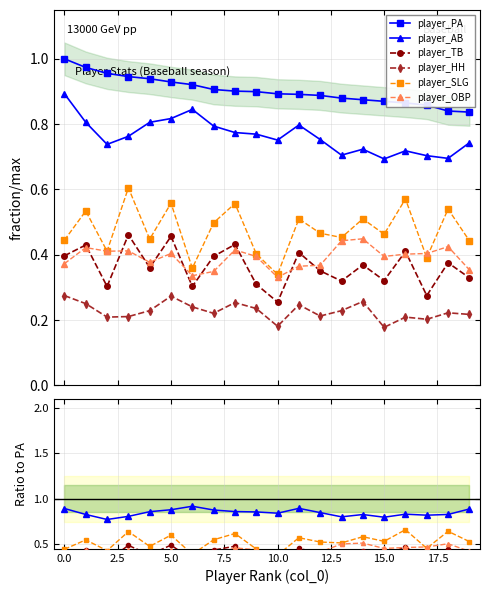

True or false: player_OBP and player_AB intersect in this chart.

False